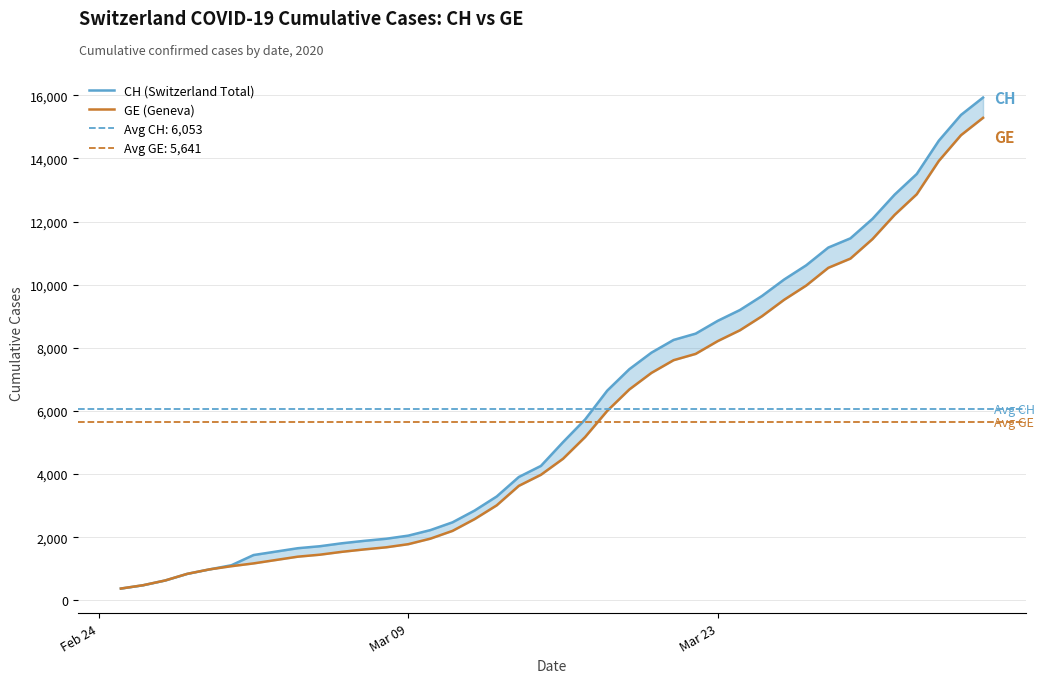

What is the highest value of the CH (Switzerland Total) series?

15926